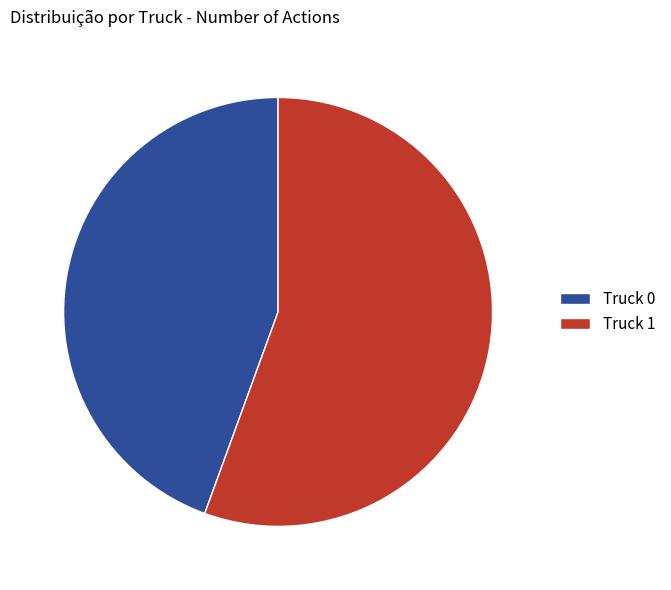

Between Truck 0 and Truck 1, which is larger?

Truck 1